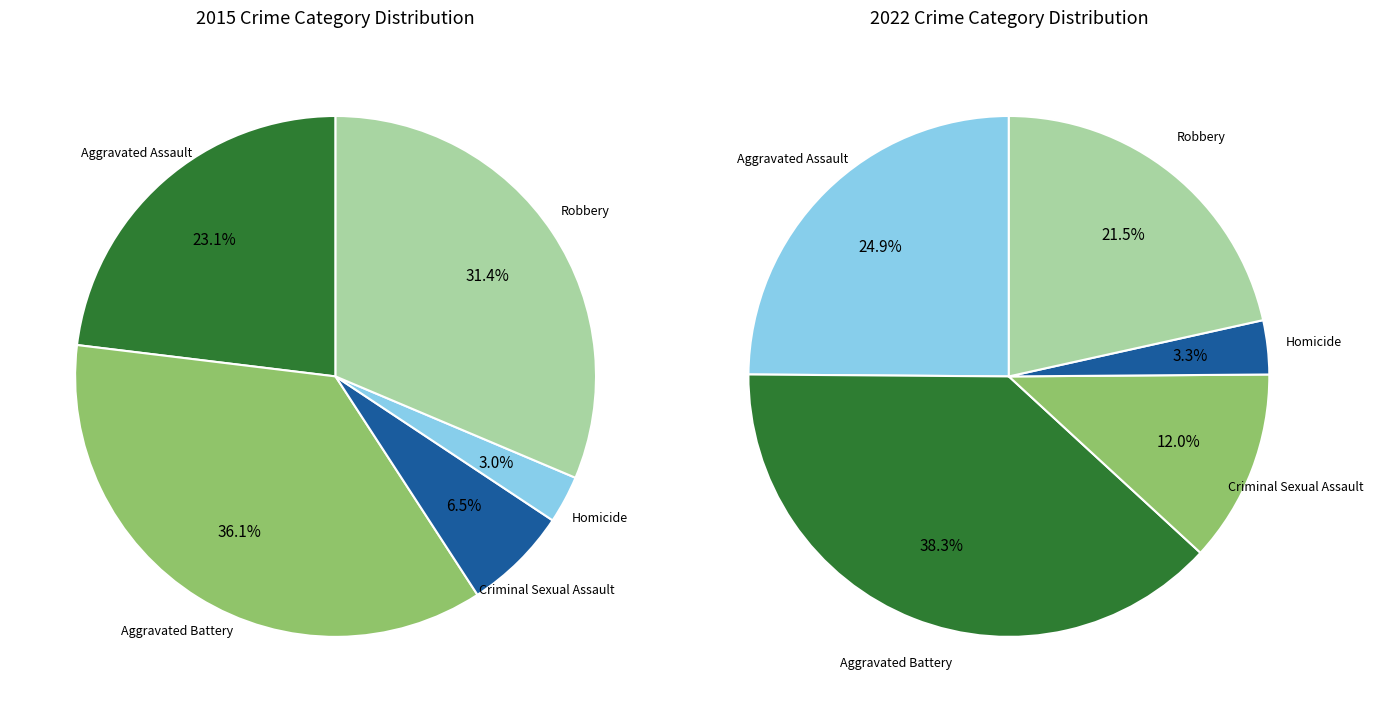

To the nearest percent, what percentage of the pie is Aggravated Battery?

36%